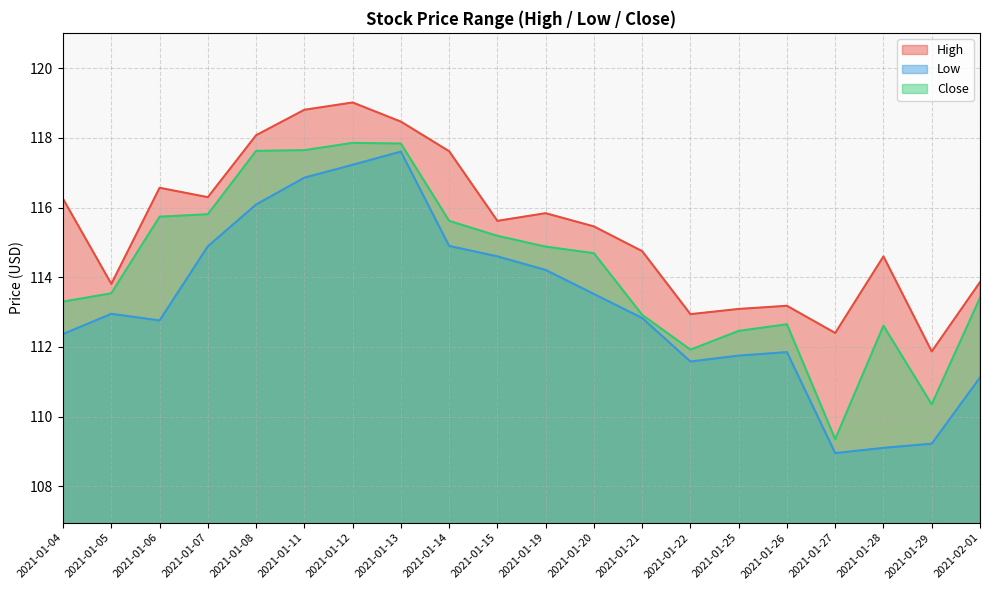

True or false: High and Low intersect in this chart.

False